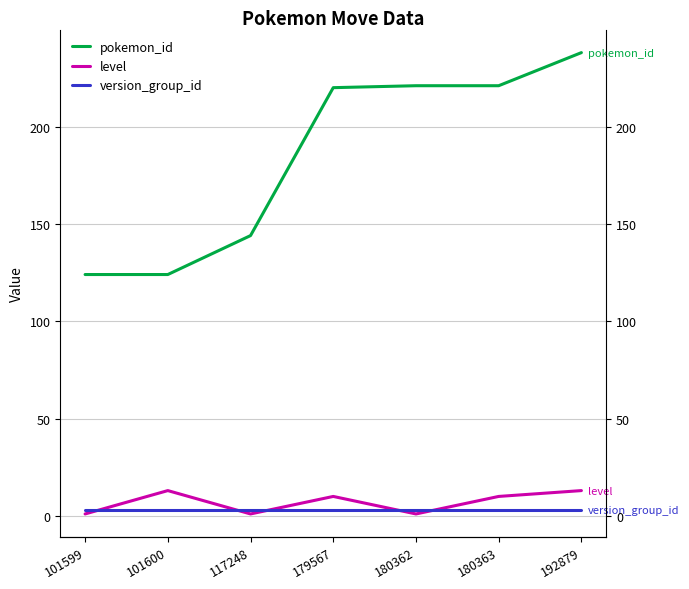

True or false: level has more than 1 points higher than both neighbors.

True